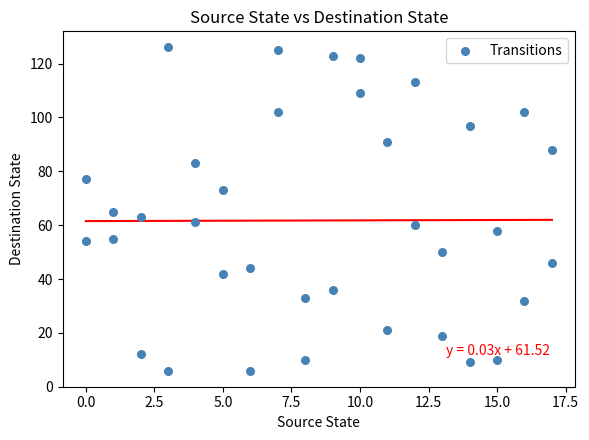

What is the range of Y values (max minus min)?

120